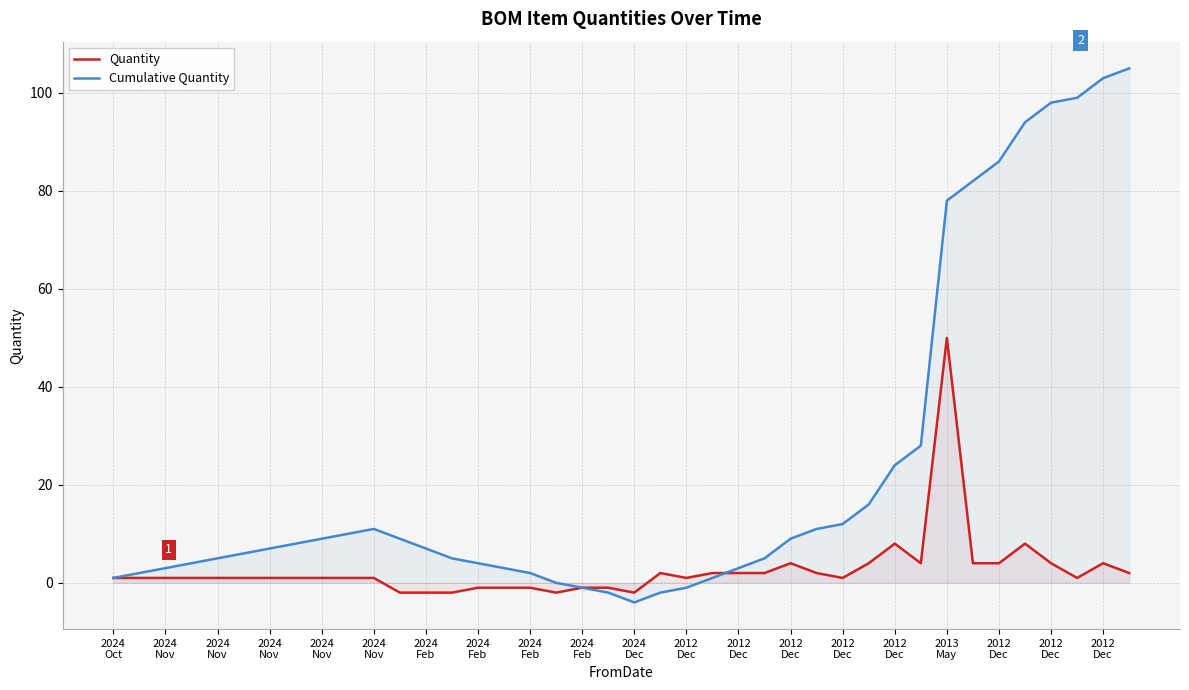

What are all the series names shown in the legend?

Quantity, Cumulative Quantity